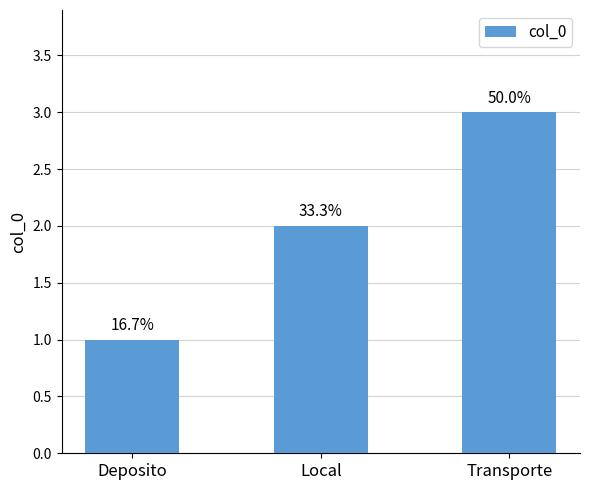

Rank the categories by value from highest to lowest.

Transporte, Local, Deposito